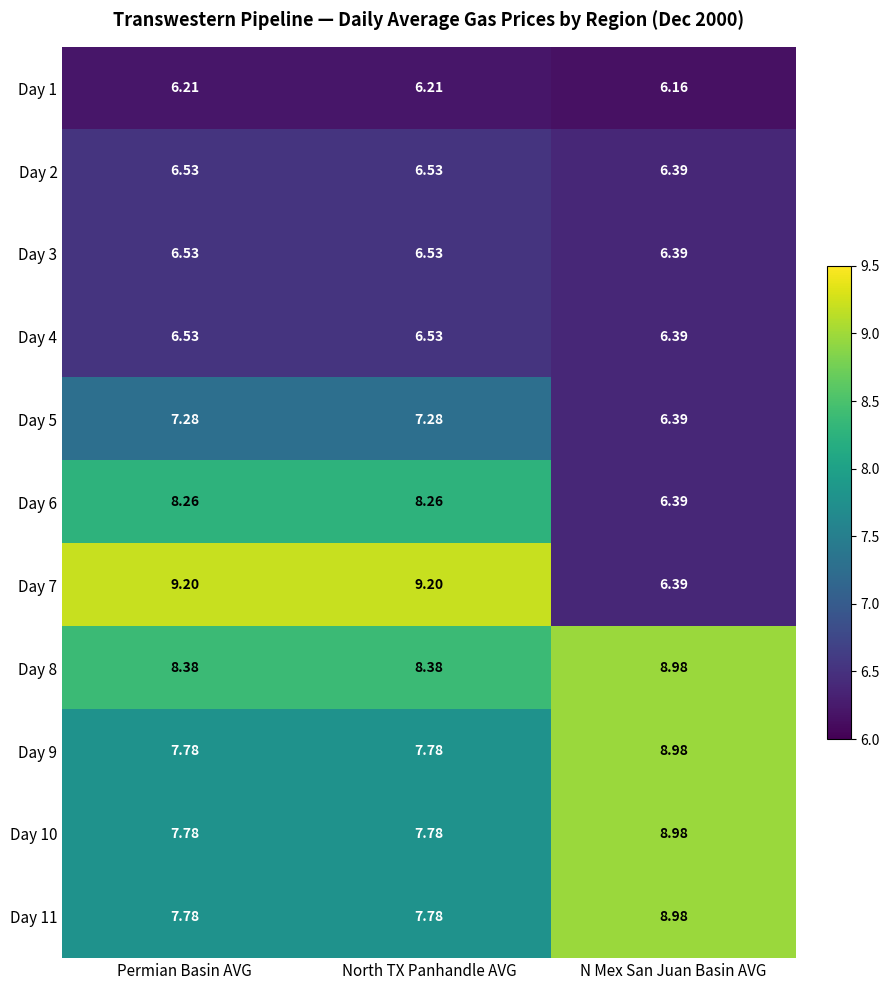

At which label is Day 6 closest to 7?

N Mex San Juan Basin AVG